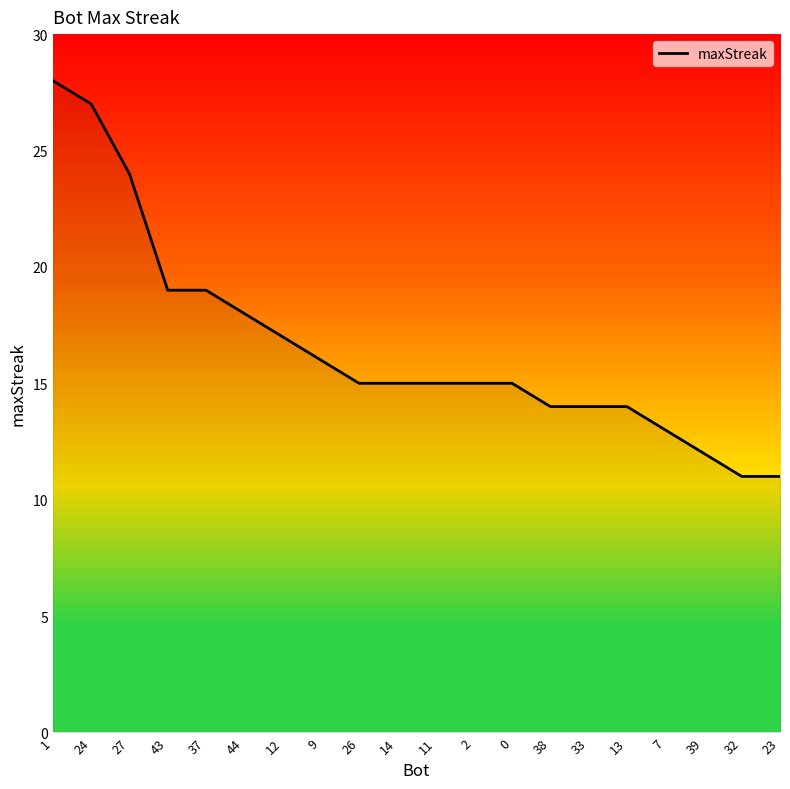

Is it true that the value at 38 is 20?

False